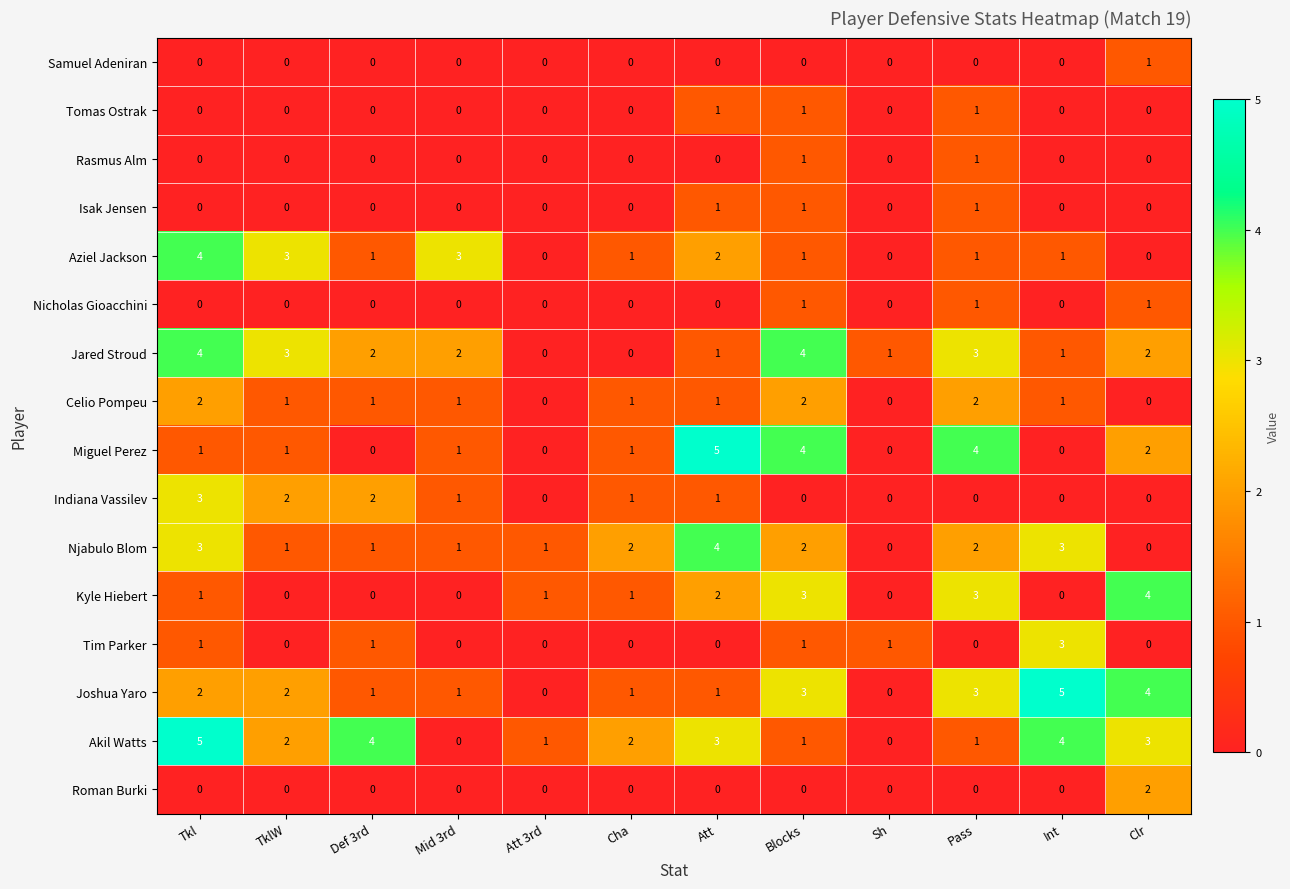

The Indiana Vassilev series shows -1 at Att 3rd. True or false?

False